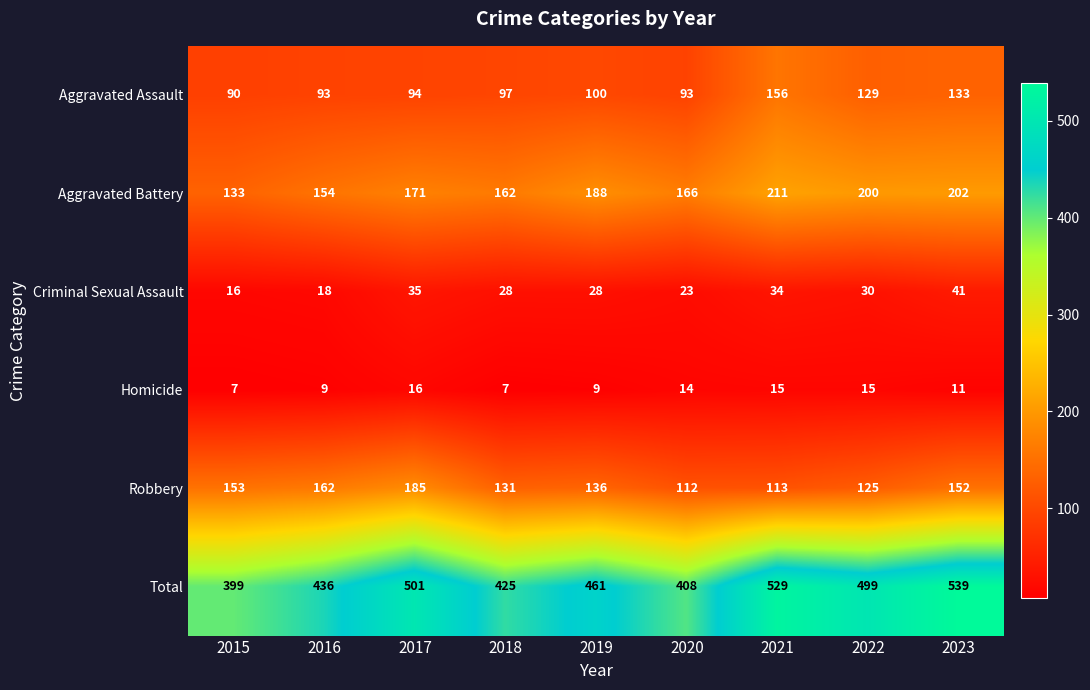

What is the average value of the Aggravated Assault series?

109